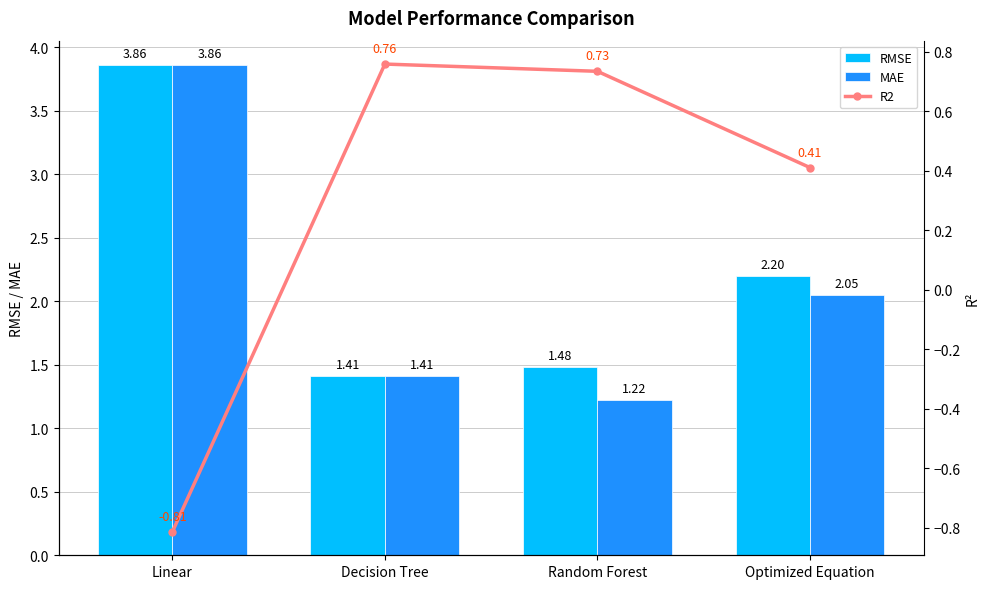

What is the label of the 3rd bar from the left?

Random Forest